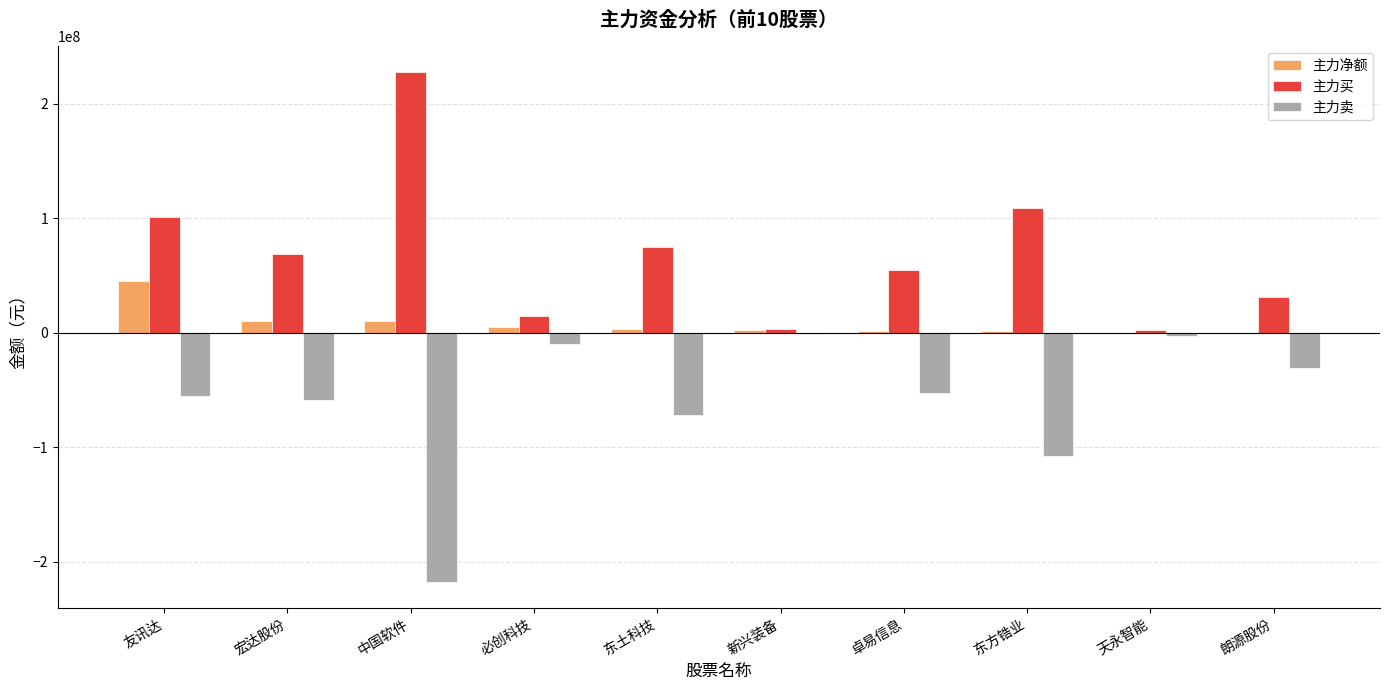

What is the spread (max minus min) of values at 东土科技?

147377287